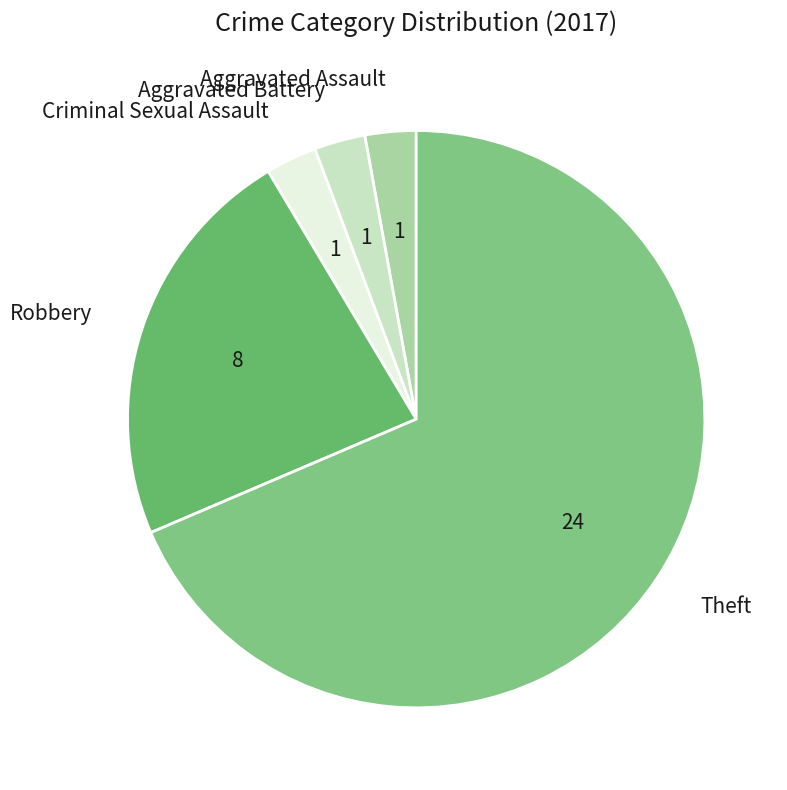

Do Theft and Robbery together represent more than half of the pie?

Yes